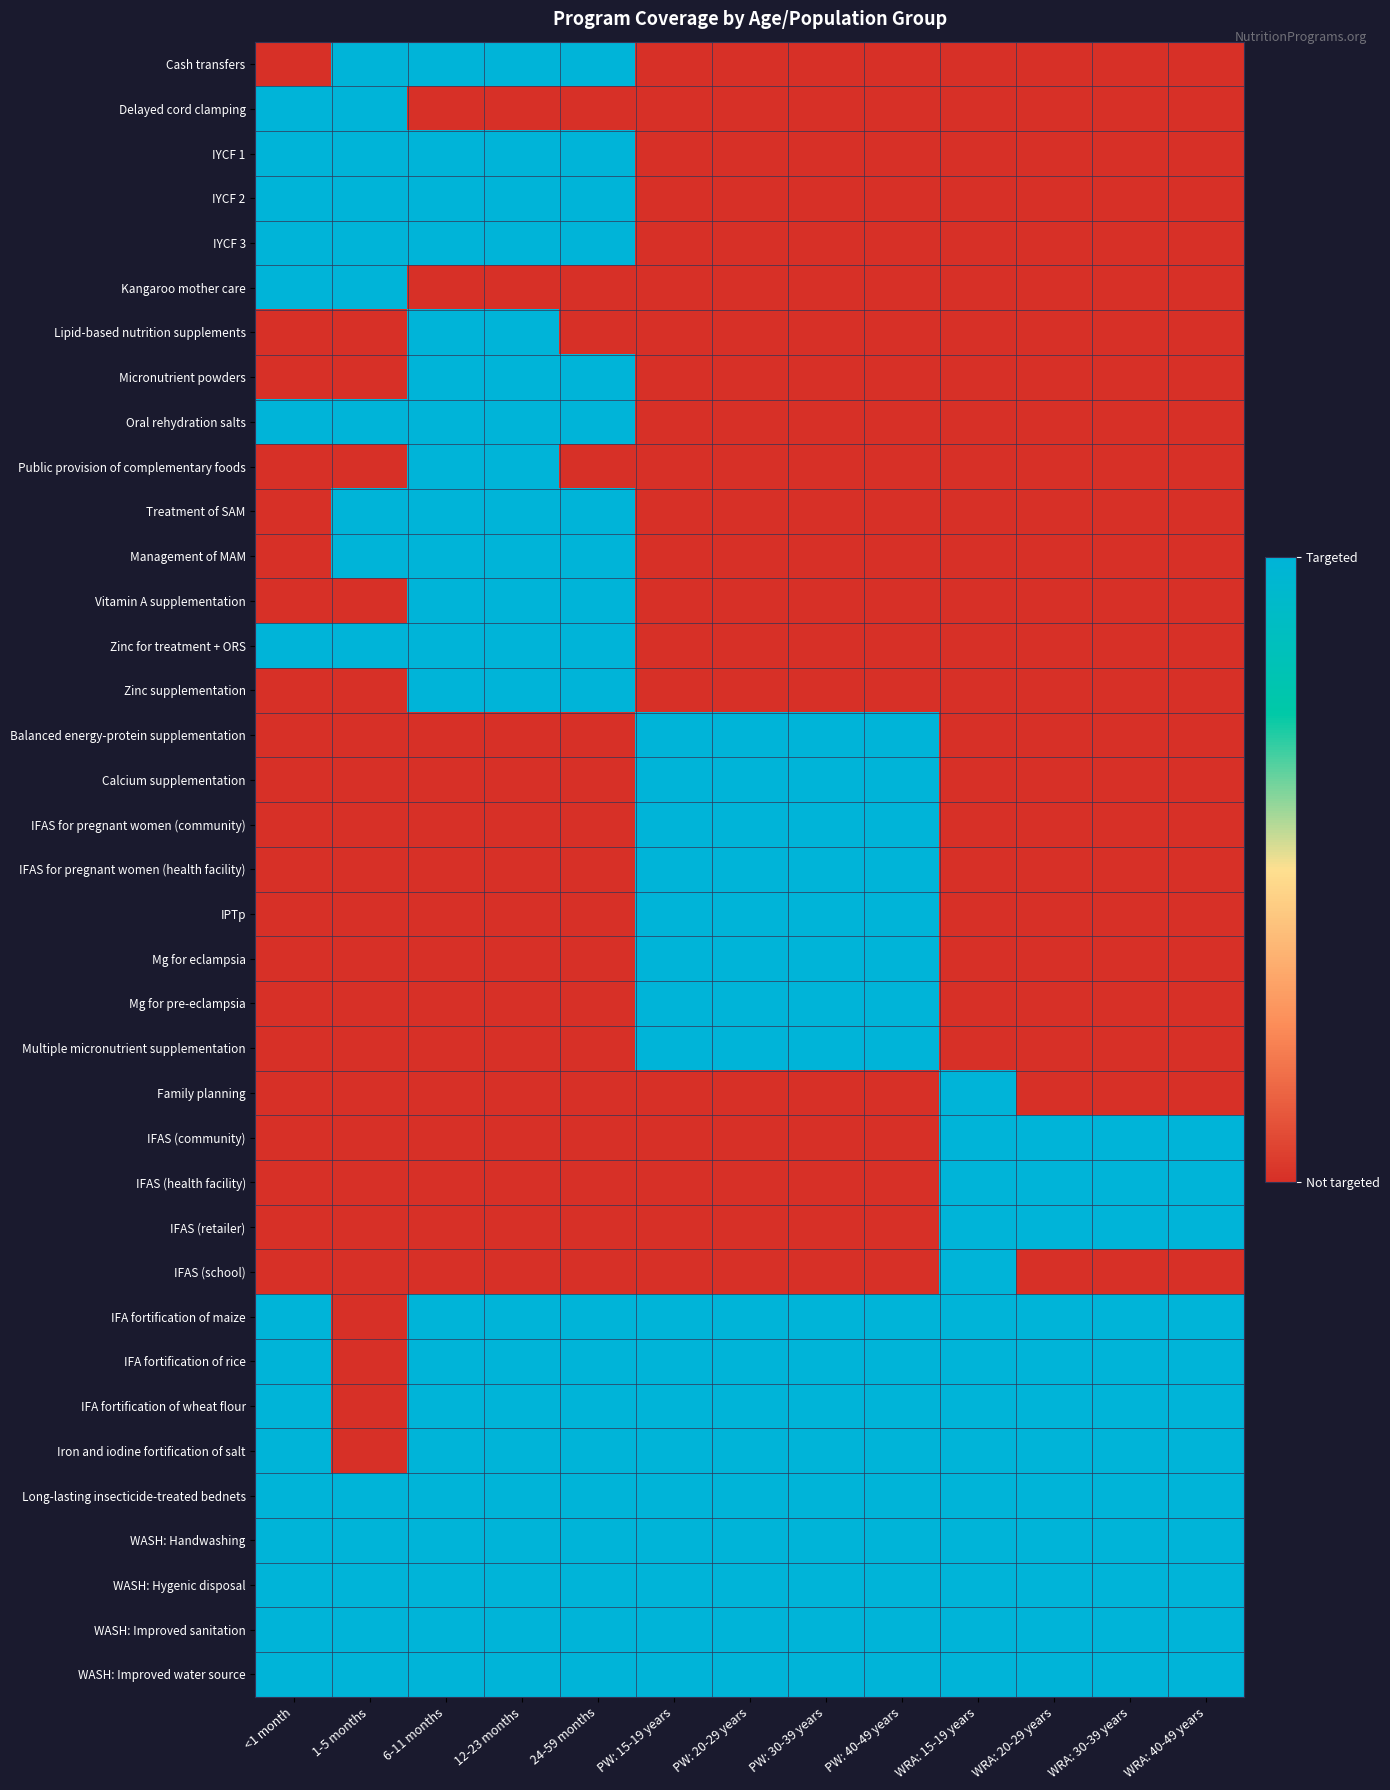

Rank the series by their maximum value, from highest to lowest.

Cash transfers, Delayed cord clamping, IYCF 1, IYCF 2, IYCF 3, Kangaroo mother care, Lipid-based nutrition supplements, Micronutrient powders, Oral rehydration salts, Public provision of complementary foods, Treatment of SAM, Management of MAM, Vitamin A supplementation, Zinc for treatment + ORS, Zinc supplementation, Balanced energy-protein supplementation, Calcium supplementation, IFAS for pregnant women (community), IFAS for pregnant women (health facility), IPTp, Mg for eclampsia, Mg for pre-eclampsia, Multiple micronutrient supplementation, Family planning, IFAS (community), IFAS (health facility), IFAS (retailer), IFAS (school), IFA fortification of maize, IFA fortification of rice, IFA fortification of wheat flour, Iron and iodine fortification of salt, Long-lasting insecticide-treated bednets, WASH: Handwashing, WASH: Hygenic disposal, WASH: Improved sanitation, WASH: Improved water source